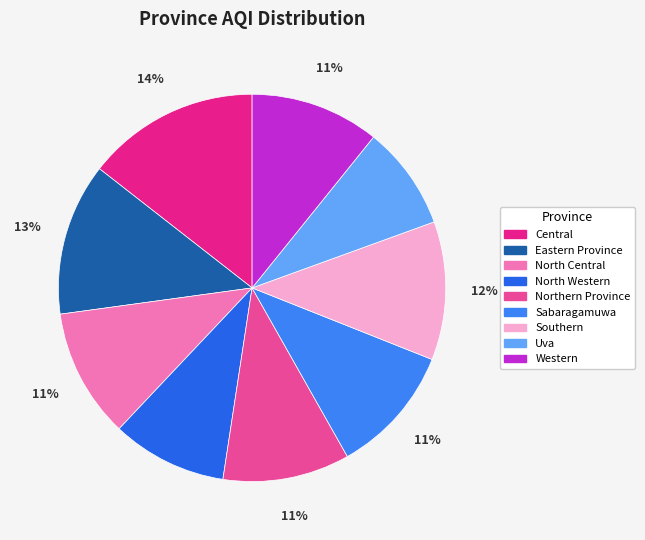

Is it true that Eastern Province is 26% of the pie?

False